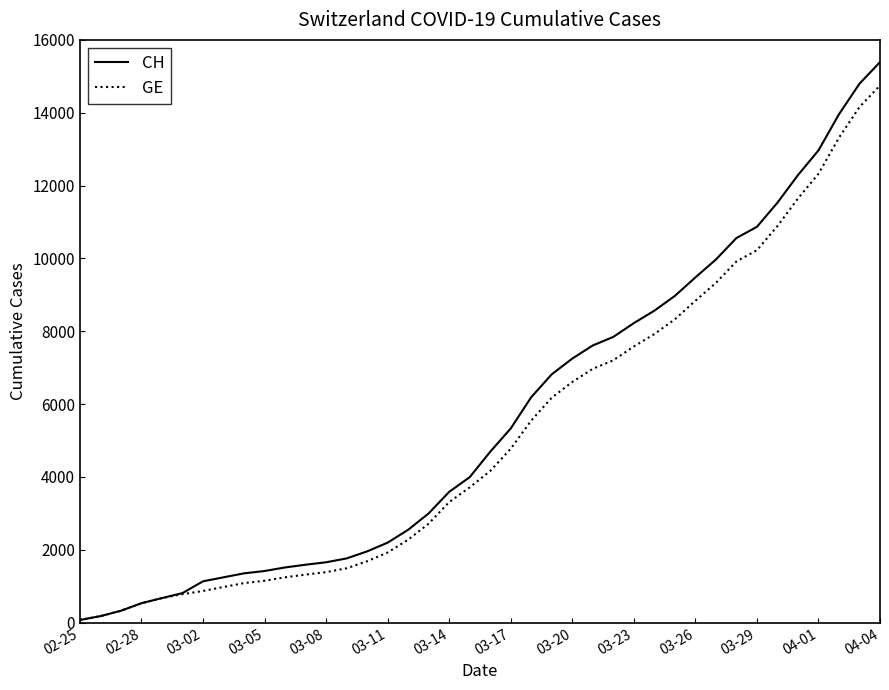

What is the maximum value shown in the chart?

15390